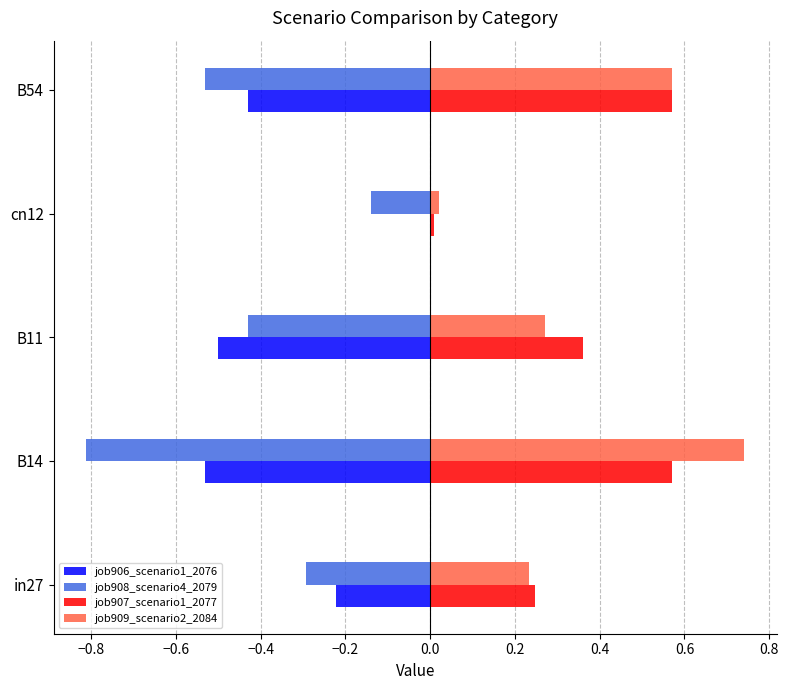

The value of job908_scenario4_2079 at in27 is -0.4. True or false?

False